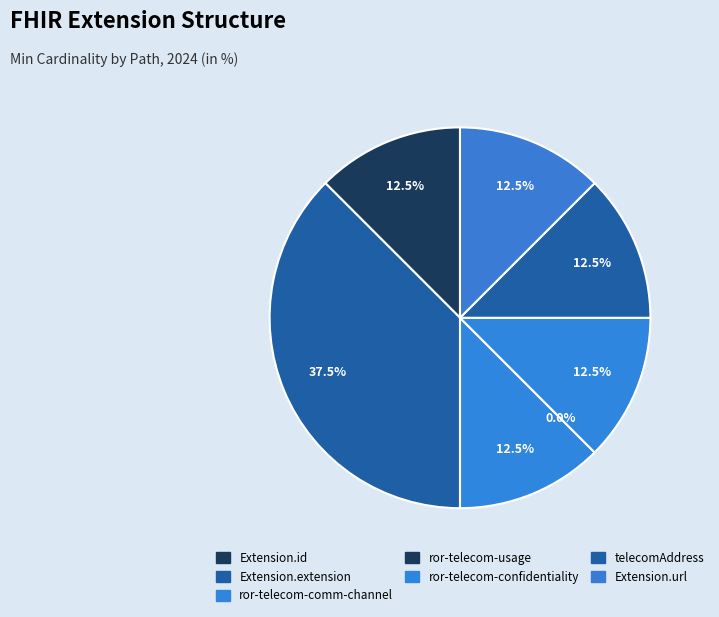

What percentage is NOT represented by Extension.extension:
telecomAddress?

87.5%